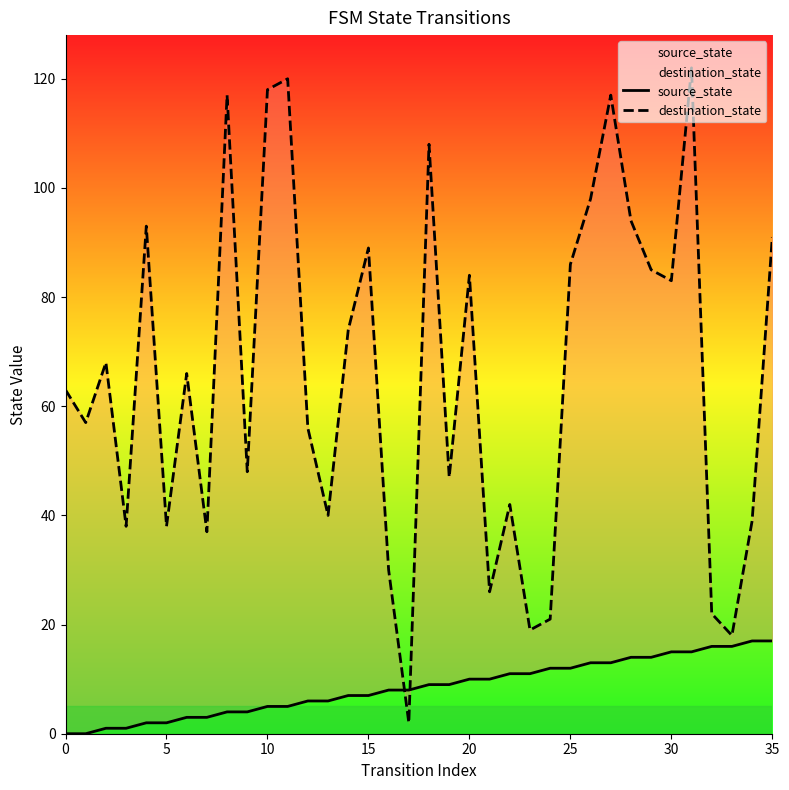

Which series has the widest spread of values?

destination_state